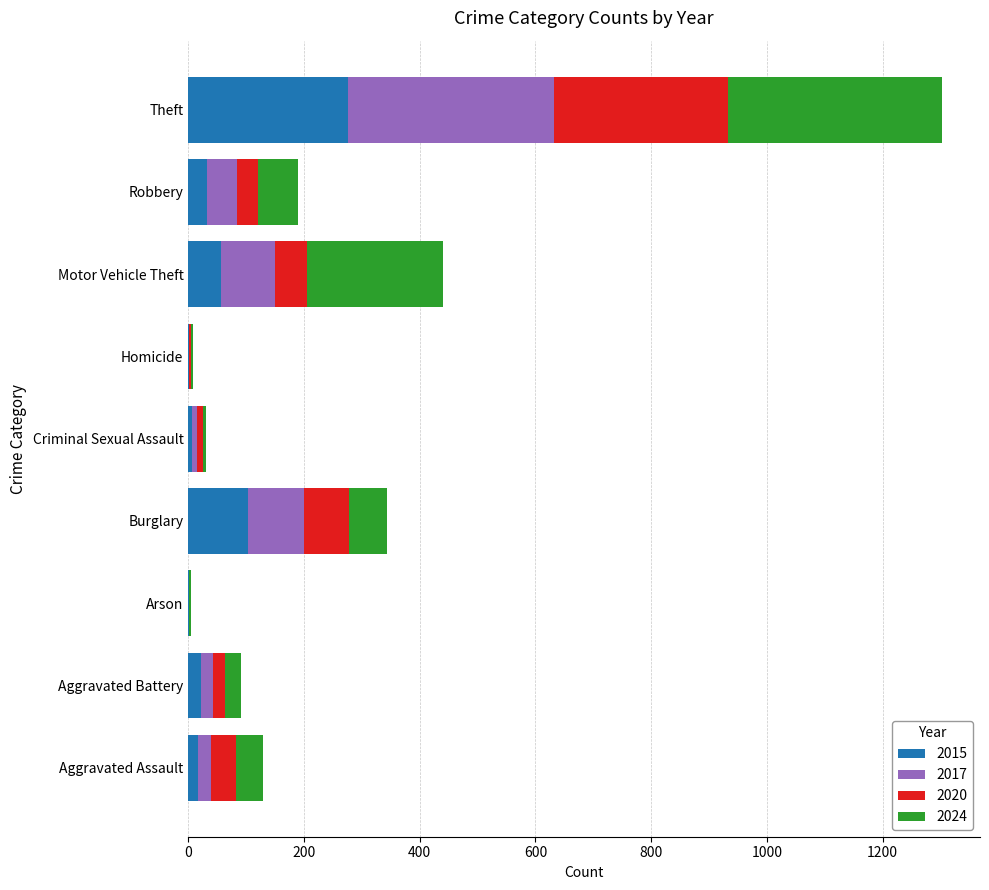

Where is 2015 nearest to the value 138?

Burglary